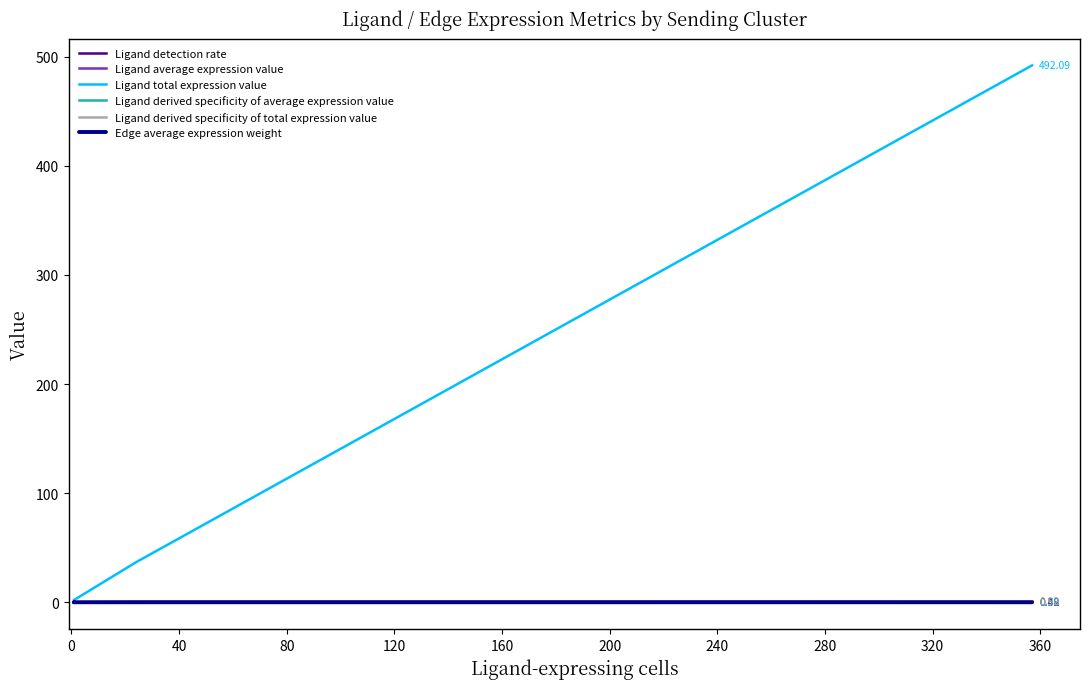

Does the chart have visible grid lines?

No